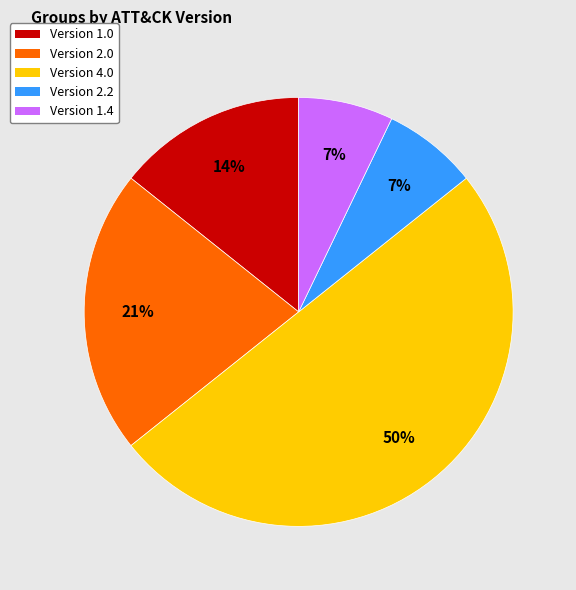

To the nearest percent, what is the difference between the largest and smallest slice percentages?

43%